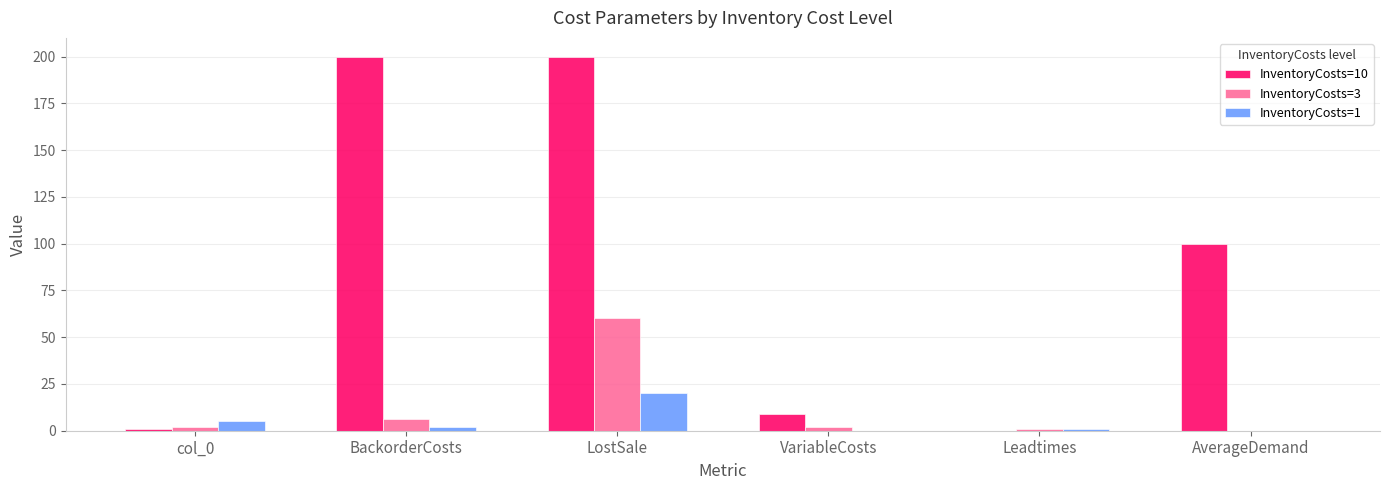

What are all the series names shown in the legend?

InventoryCosts=10, InventoryCosts=3, InventoryCosts=1